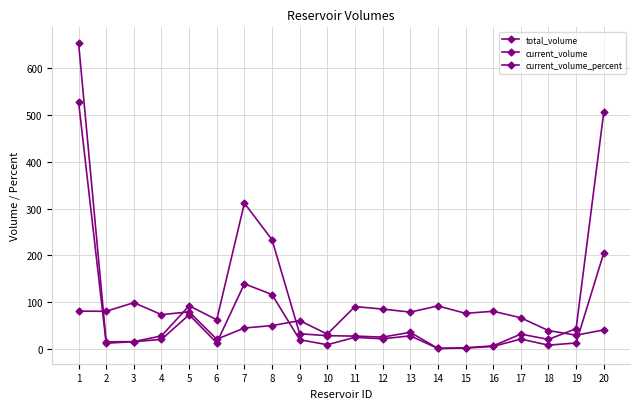

Does the chart have visible grid lines?

Yes